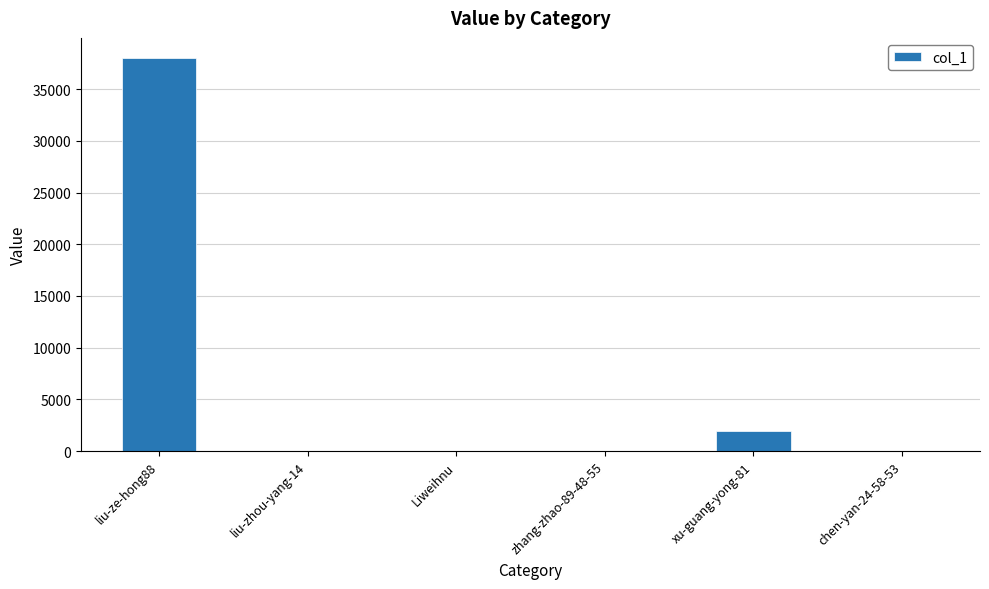

True or false: the data shows 0 at Liweihnu.

True